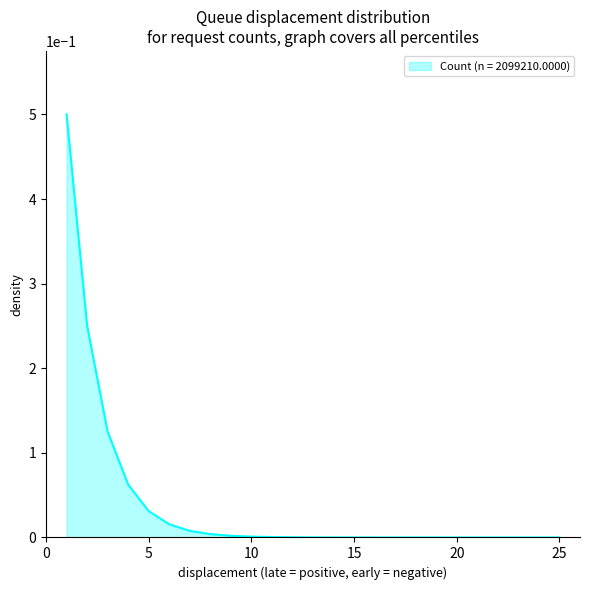

How many lines are shown in the chart?

1